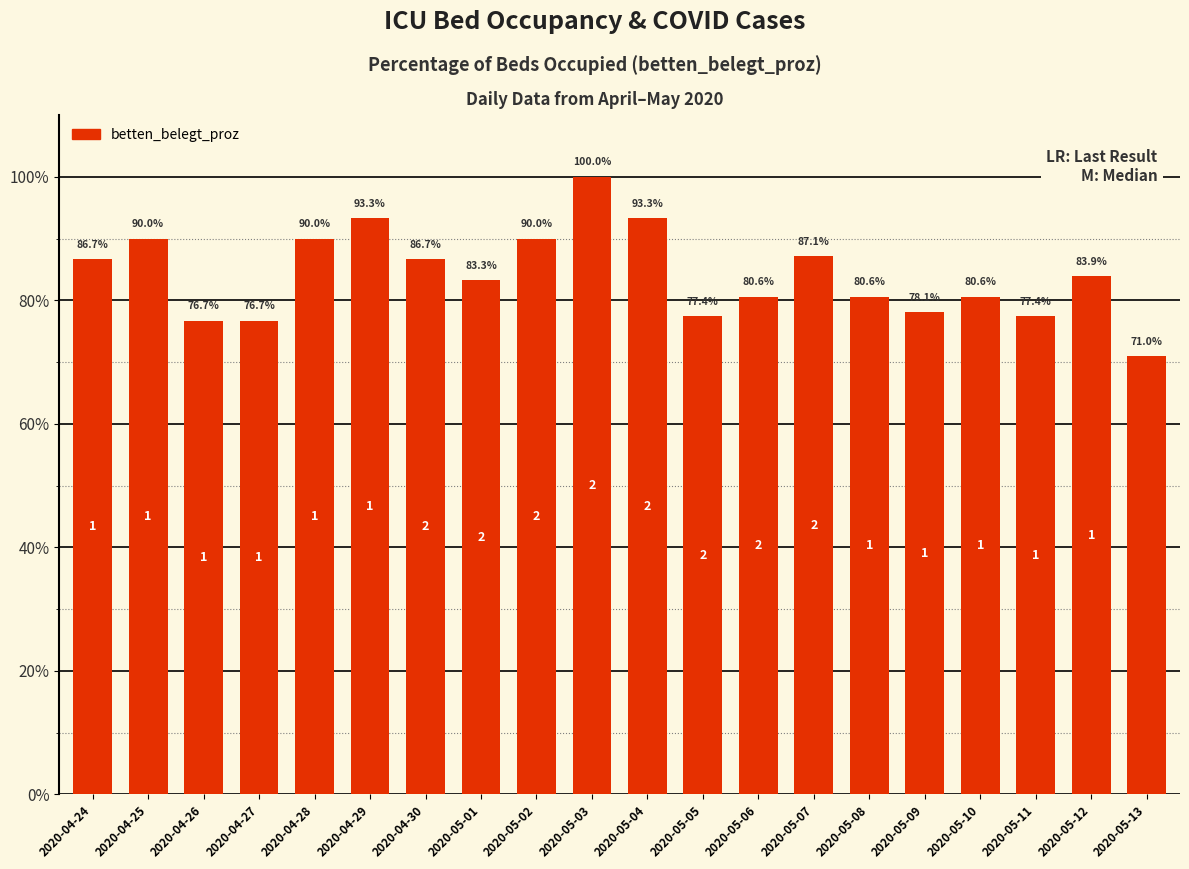

What position from the right is 2020-04-27?

17